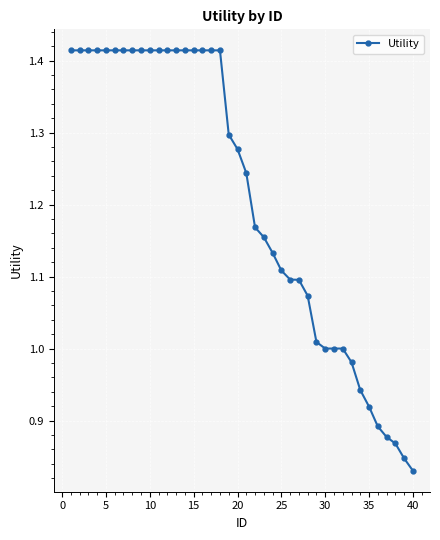

What is the difference between the second highest and minimum values?

0.6